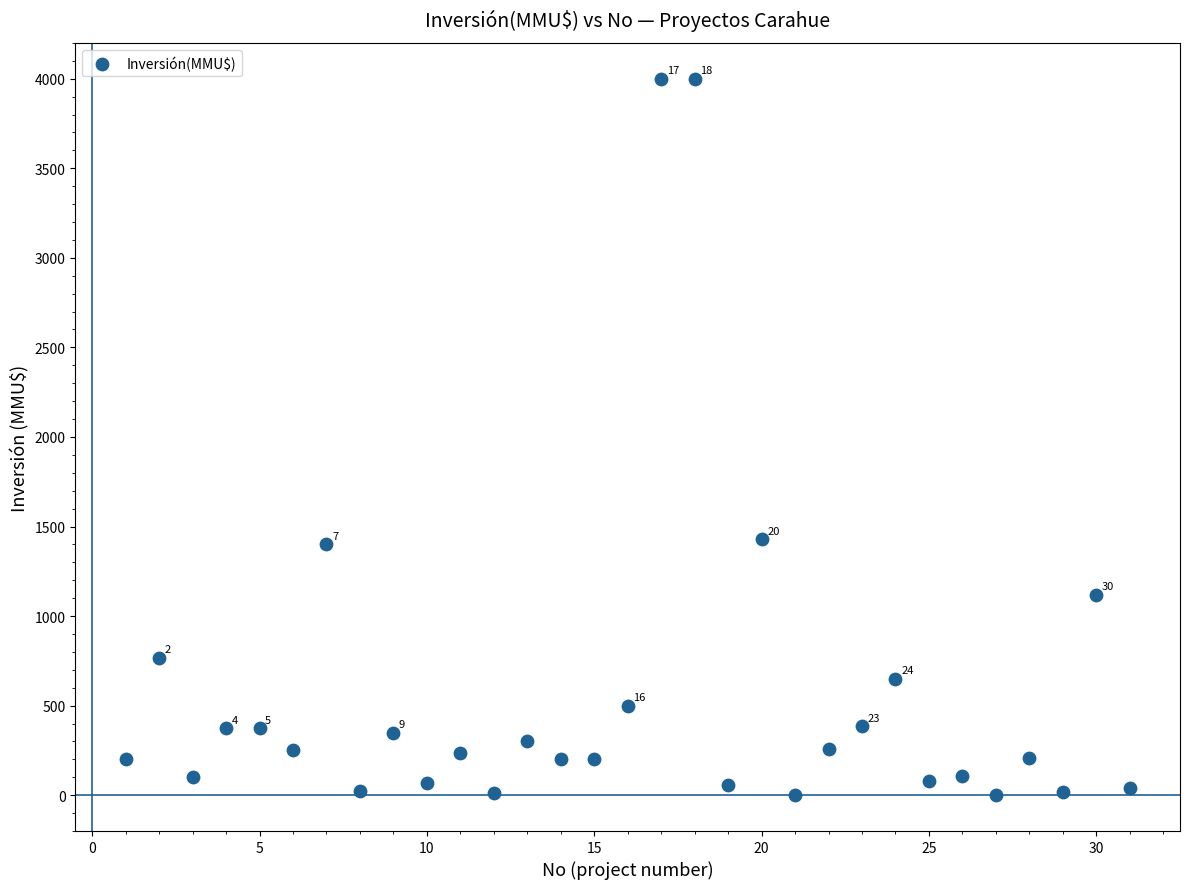

What is the range of Y values (max minus min)?

4000